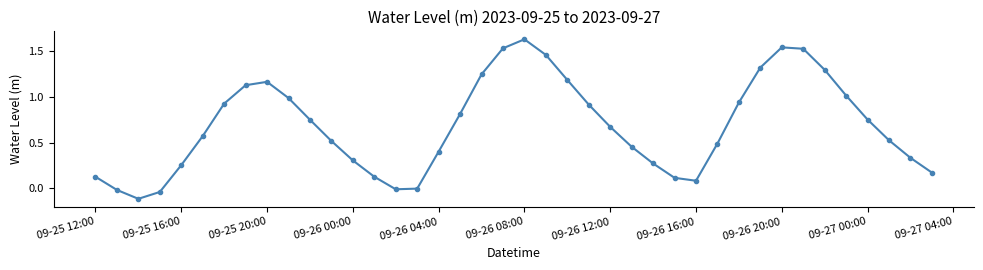

How many points are higher than both their immediate neighbors (excluding endpoints)?

3